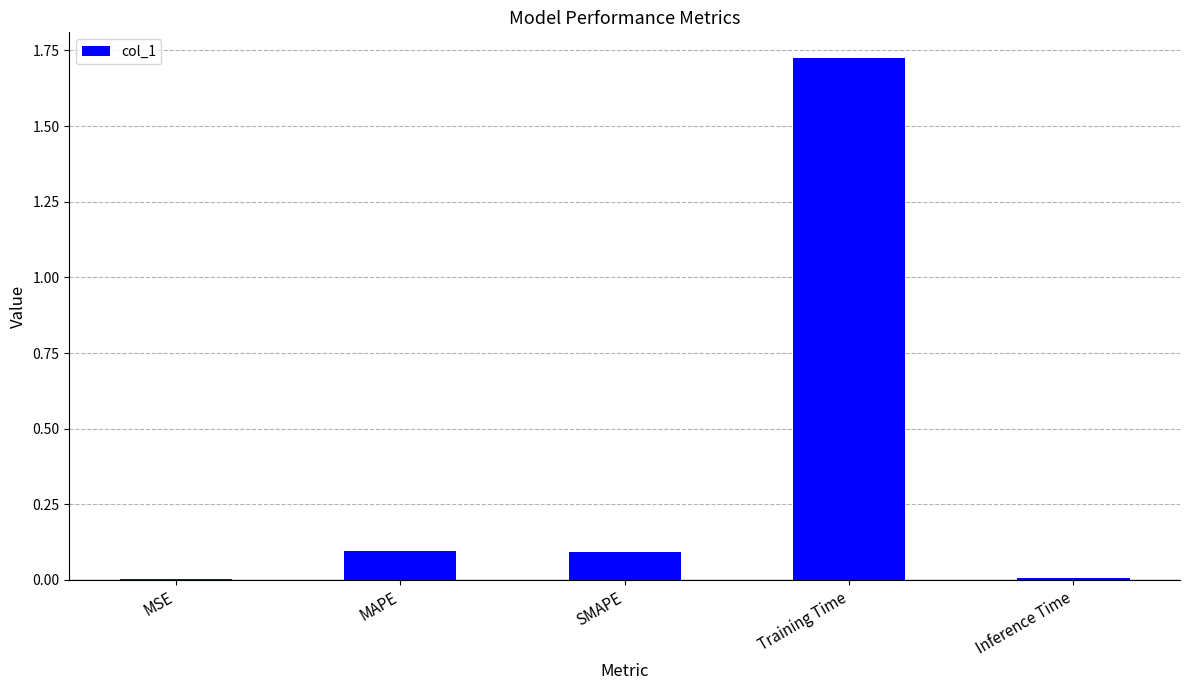

What is the sum of all values?

1.9